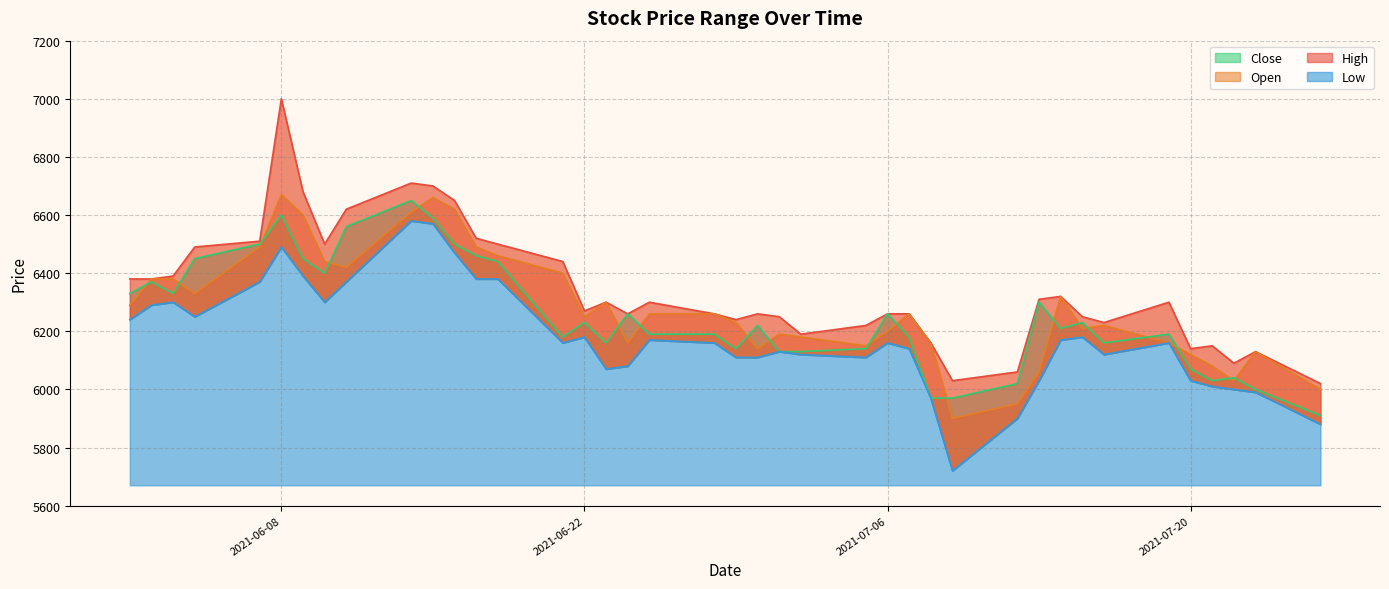

Does the chart display data point markers on the line(s)?

No